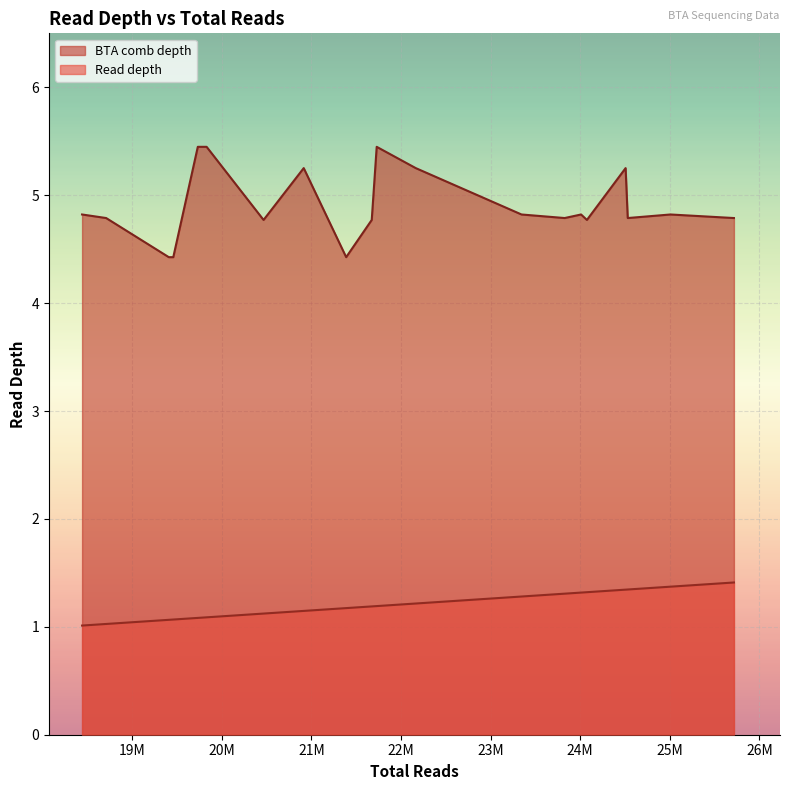

What is the total value across all series at 4?

6.1